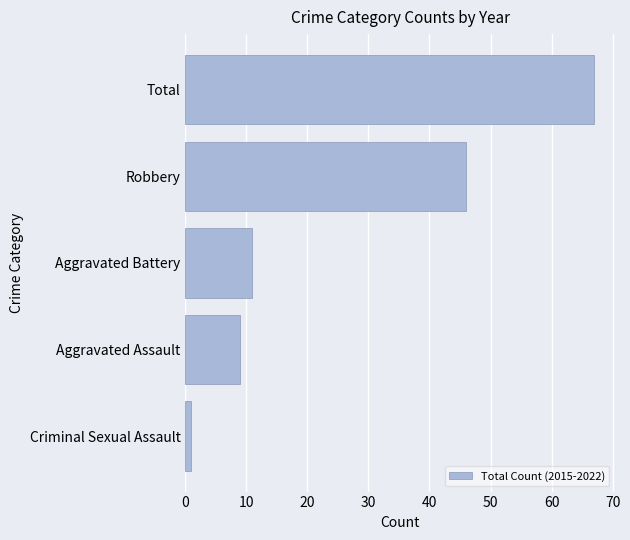

What is the change in value from Aggravated Battery to Total?

+56